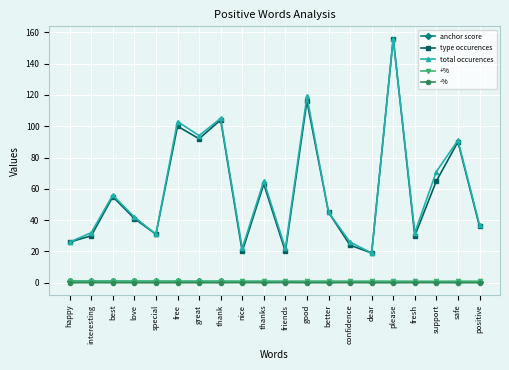

Which series has the largest total across all categories?

total occurences